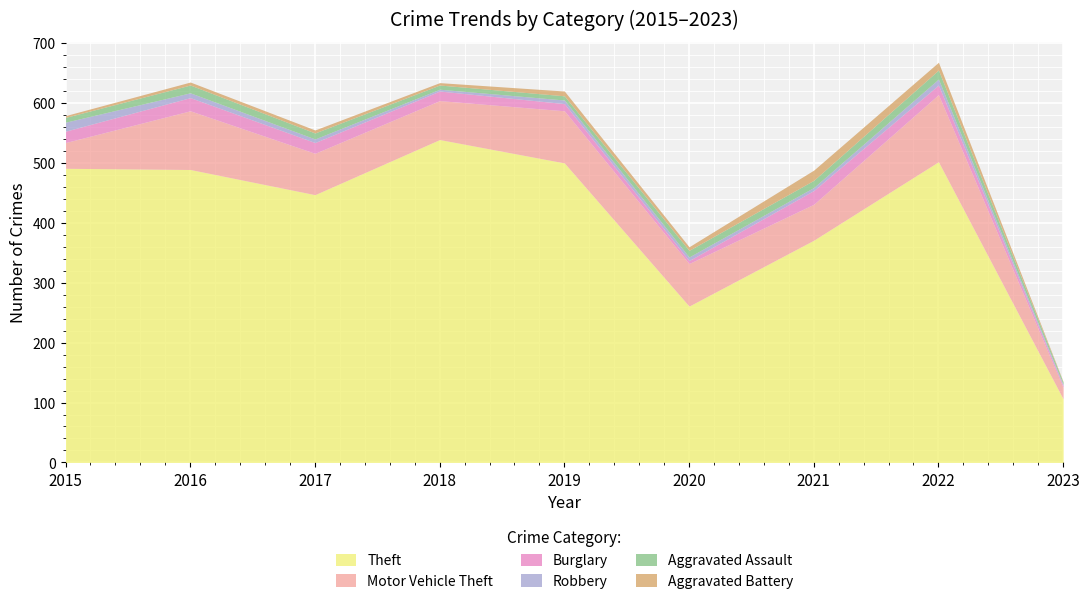

Reading left to right, what are all the values shown in this chart?

Theft: 491	489	447	539	500	261	371	502	106
Motor Vehicle Theft: 43	98	69	65	87	71	60	112	19
Burglary: 19	22	18	16	12	5	23	16	3
Robbery: 15	8	6	3	6	6	5	10	2
Aggravated Assault: 8	13	10	7	7	11	12	15	4
Aggravated Battery: 3	5	5	4	8	6	17	13	1